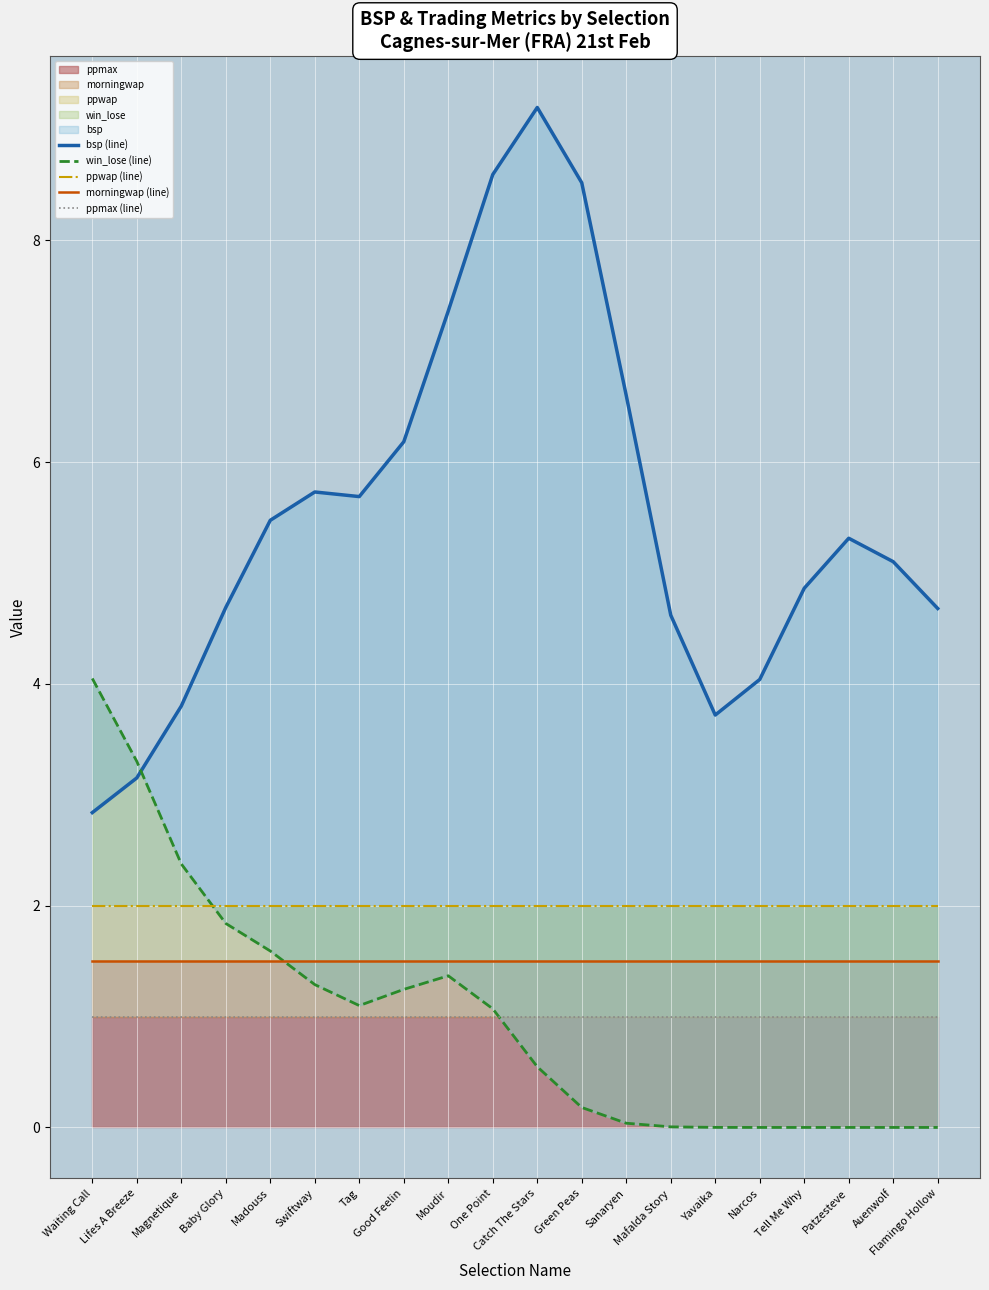

In bsp (line), how many points are higher than both neighbors (excluding endpoints)?

3